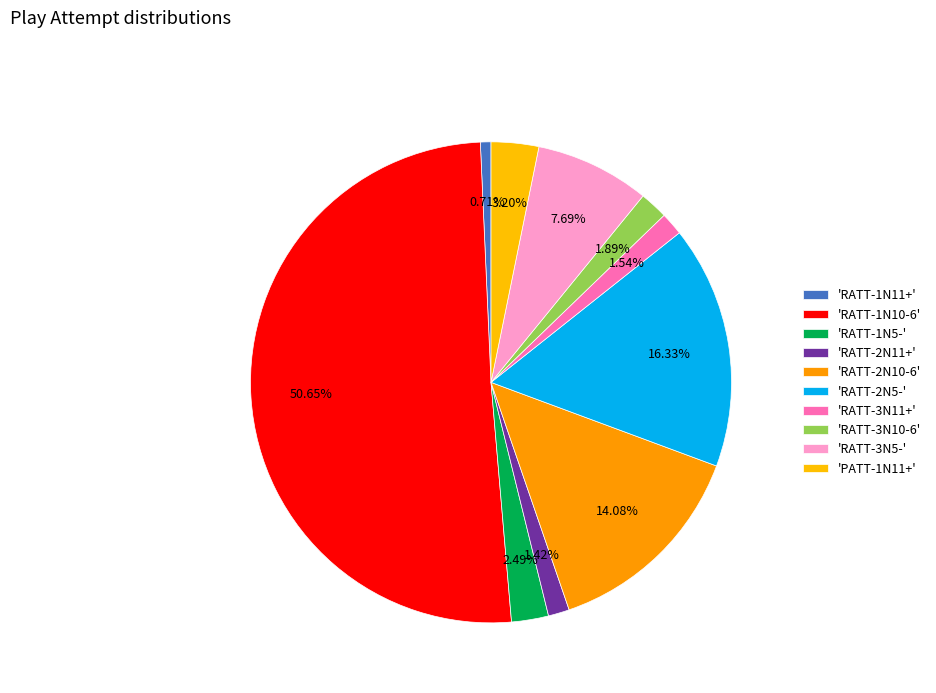

What is the largest slice in the pie chart?

RATT-1N10-6